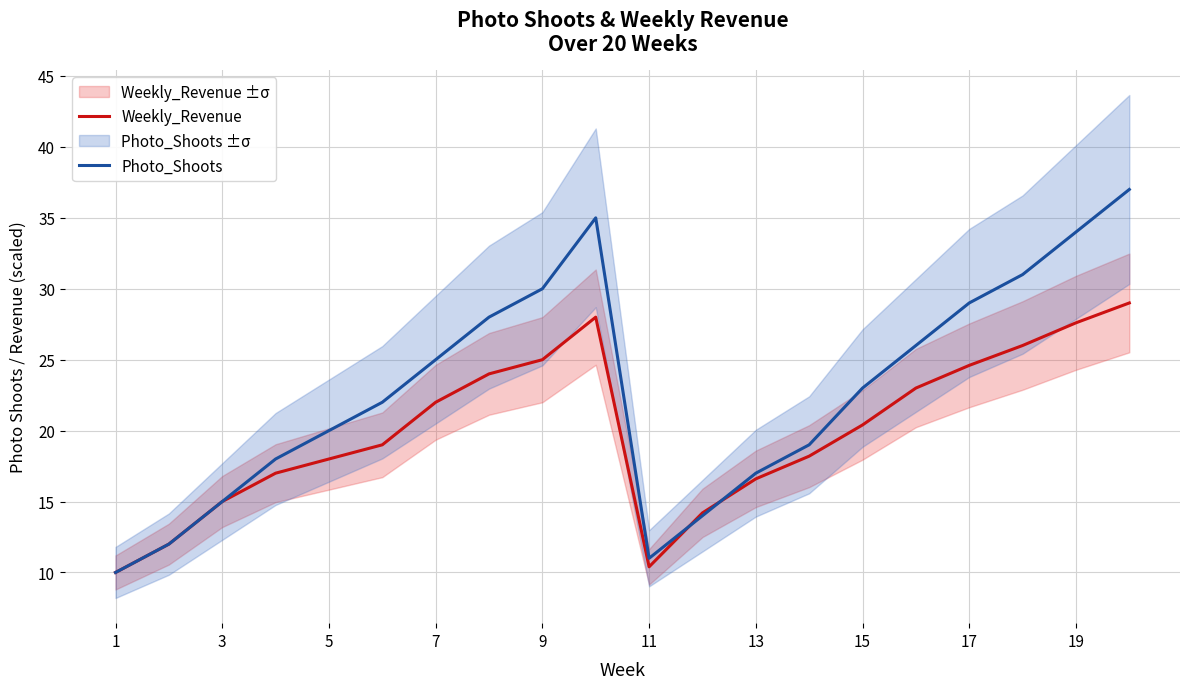

What is the difference between the maximum and minimum values in the Photo_Shoots series?

27.0